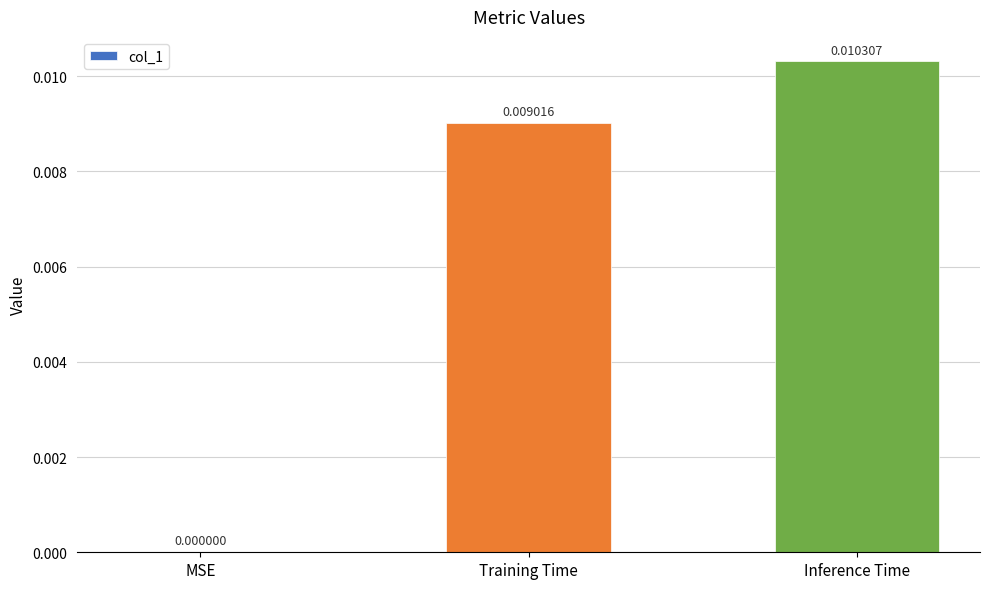

Between Training Time and MSE, which is larger?

Training Time